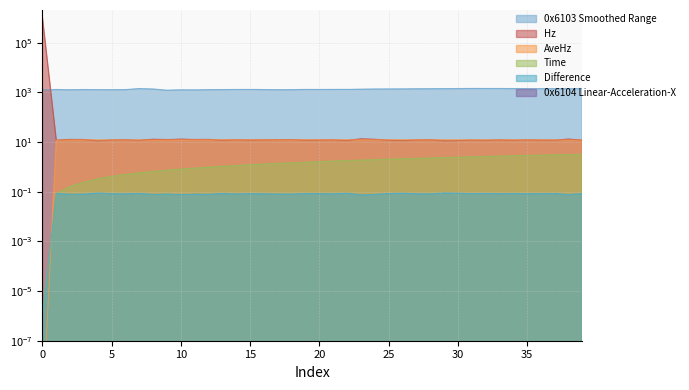

In 0x6103 Smoothed Range, how many points are higher than both neighbors (excluding endpoints)?

8